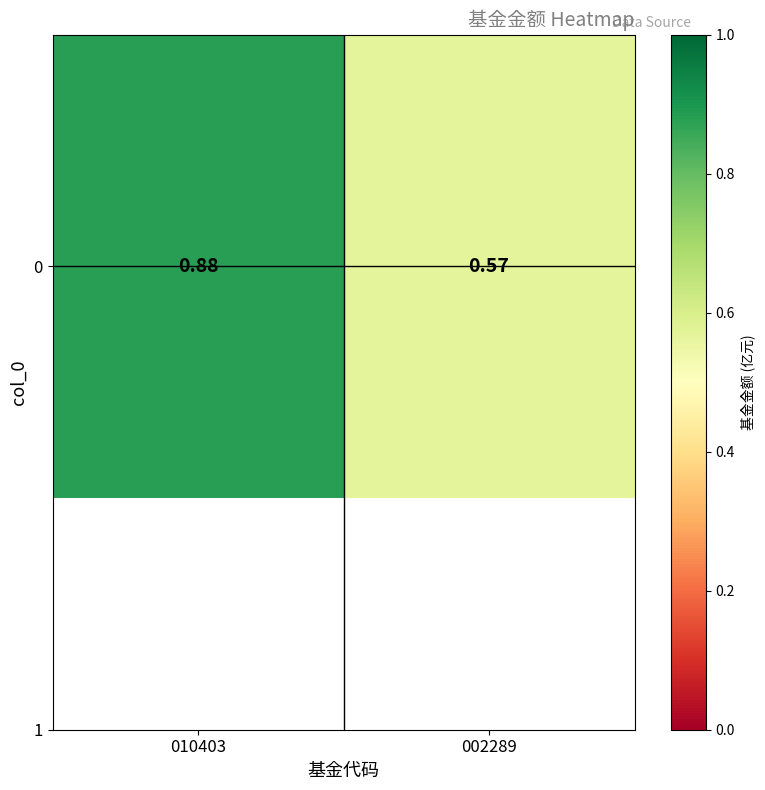

Where is the data nearest to the value 0?

002289